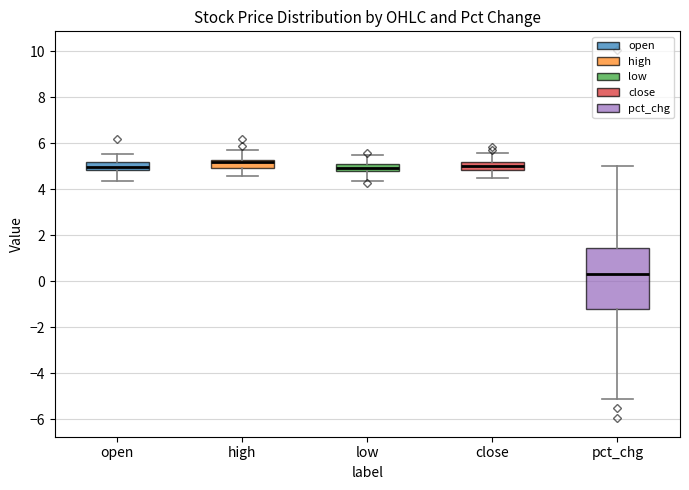

Where is the upper edge of the box for pct_chg on the y-axis? The values are not printed on the chart, so give them approximately, as read against the axis.

1.4